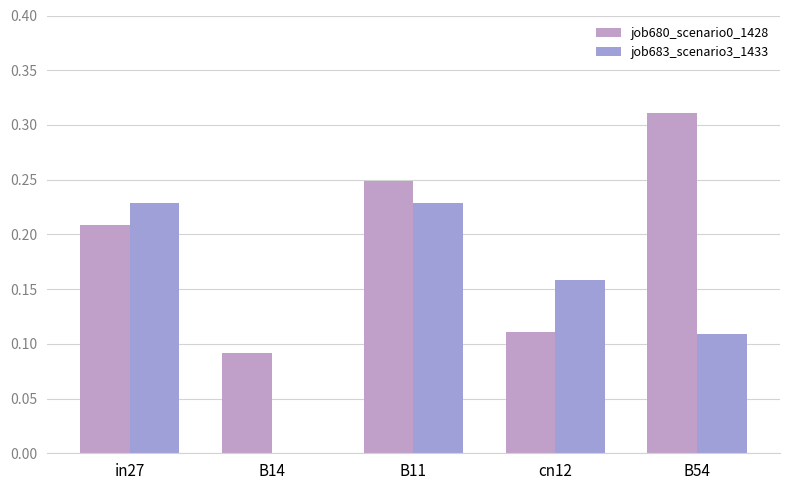

At which category is the sum across all series the highest?

B11